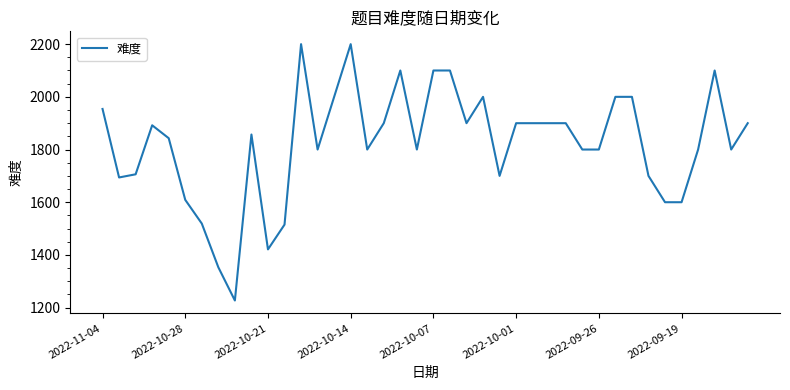

How many categories are shown in the chart?

40